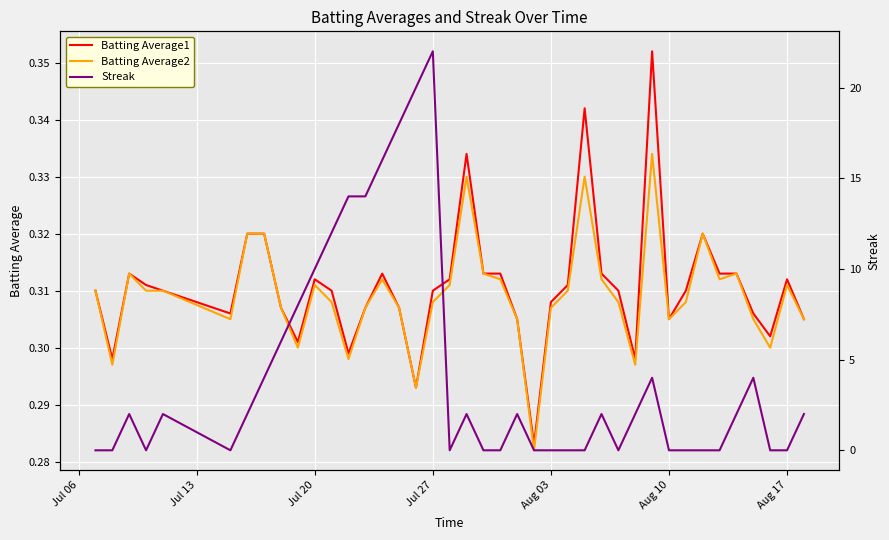

The value of Batting Average2 at Jul 20 is 0.1. True or false?

False